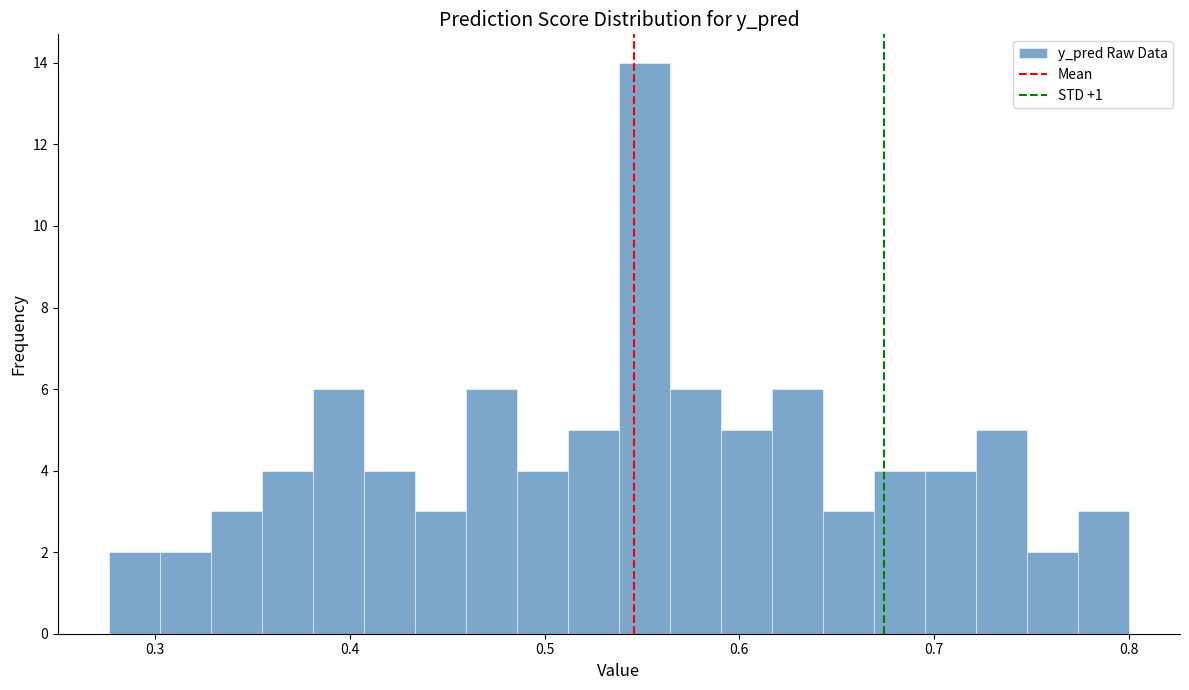

Read against the x-axis, roughly where is the centre of the tallest bar?

0.55